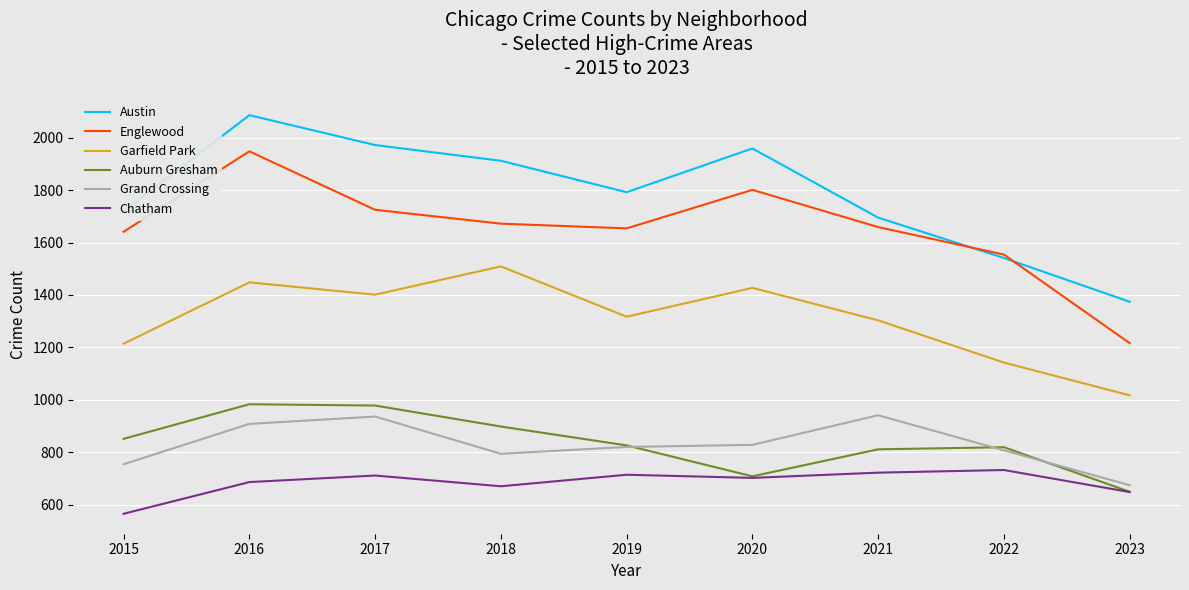

How many distinct data groups are displayed?

6